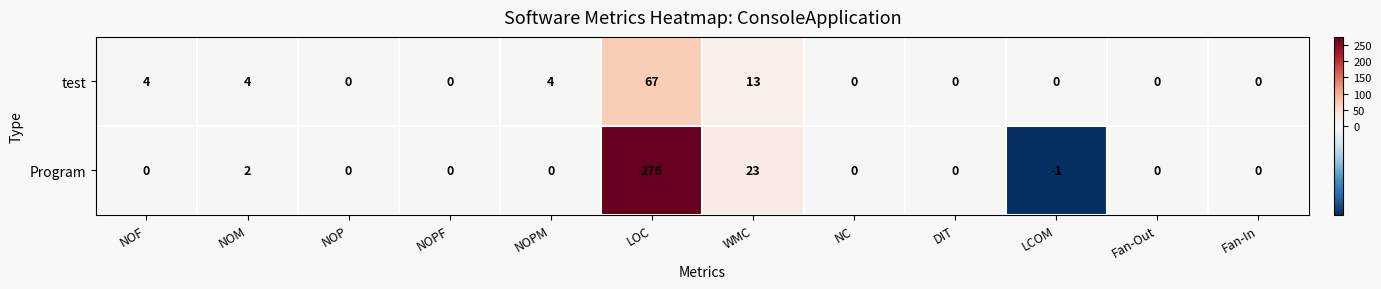

Which series has the largest total across all categories?

Program